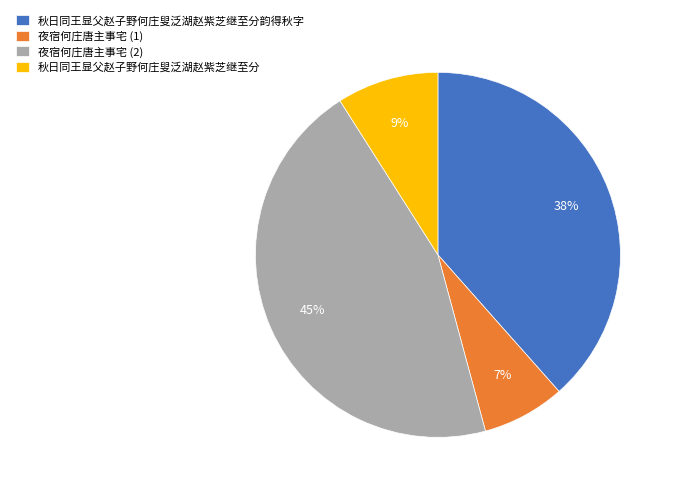

What percentage is the 夜宿何庄唐主事宅 (2) slice, to the nearest percent?

45%